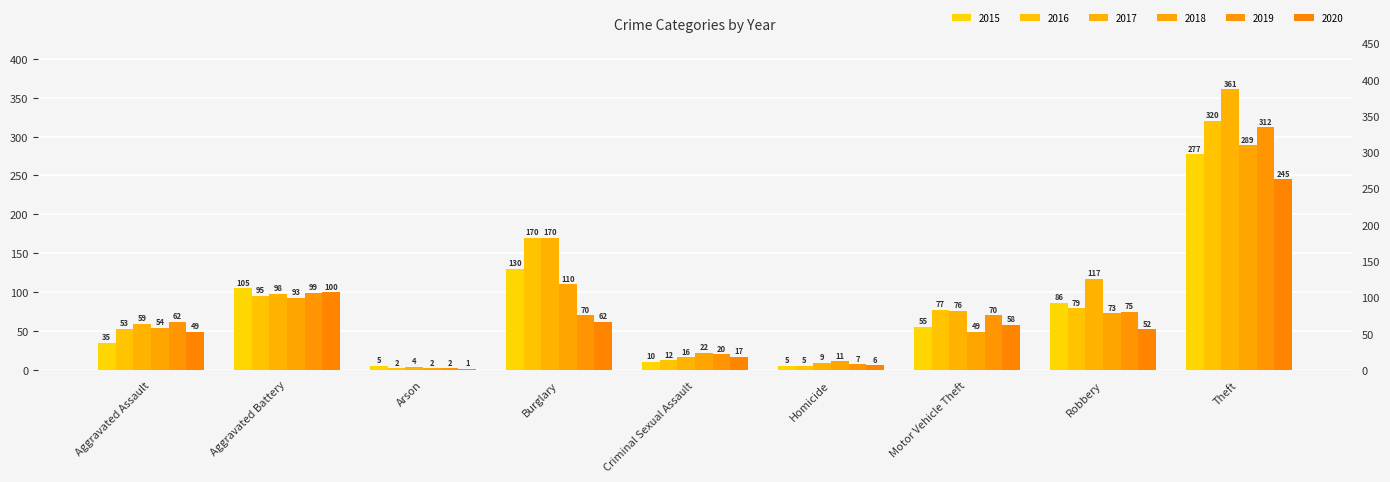

Which category has the highest value across all series?

Theft